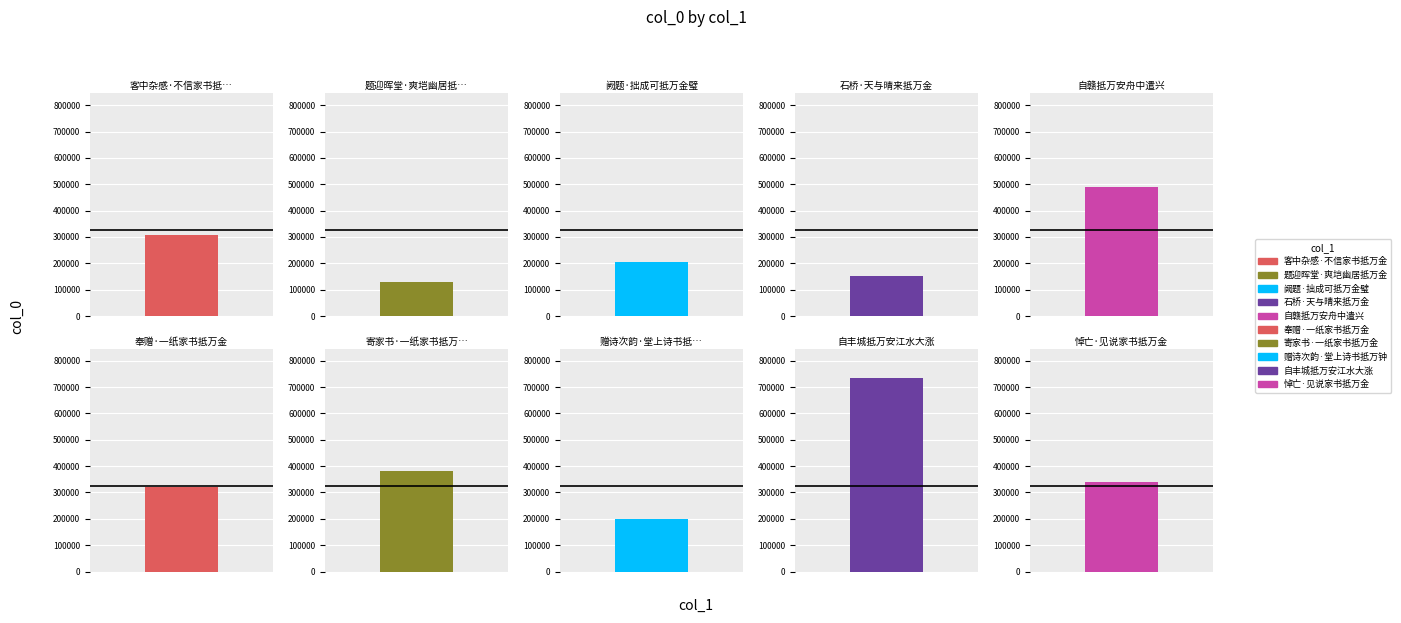

Rank the categories by value from highest to lowest.

自丰城抵万安江水大涨, 自赣抵万安舟中遣兴, 寄家书·一纸家书抵万金, 悼亡·见说家书抵万金, 奉赠·一纸家书抵万金, 客中杂感·不信家书抵万金, 阙题·拙成可抵万金璧, 赠诗次韵·堂上诗书抵万钟, 石桥·天与晴来抵万金, 题迎晖堂·爽垲幽居抵万金